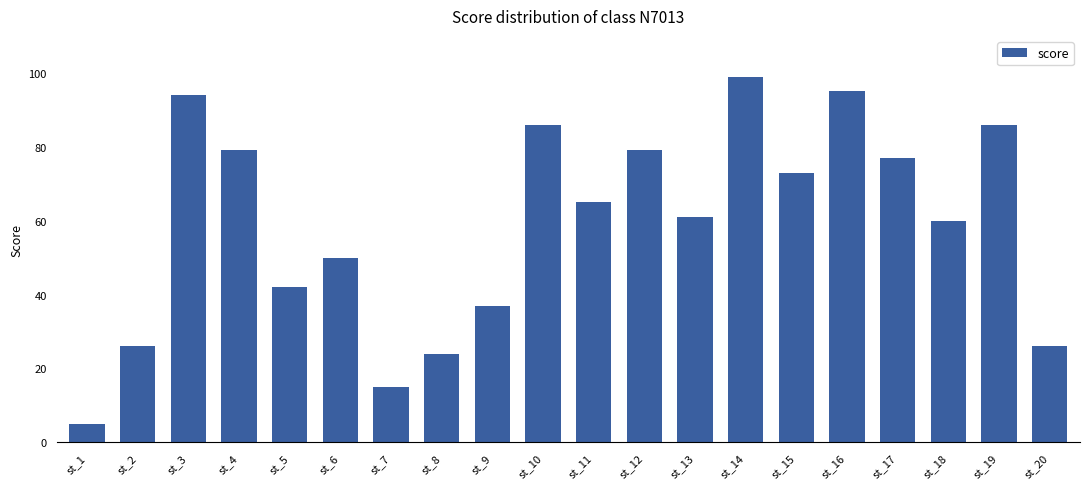

Are the bars horizontal?

No